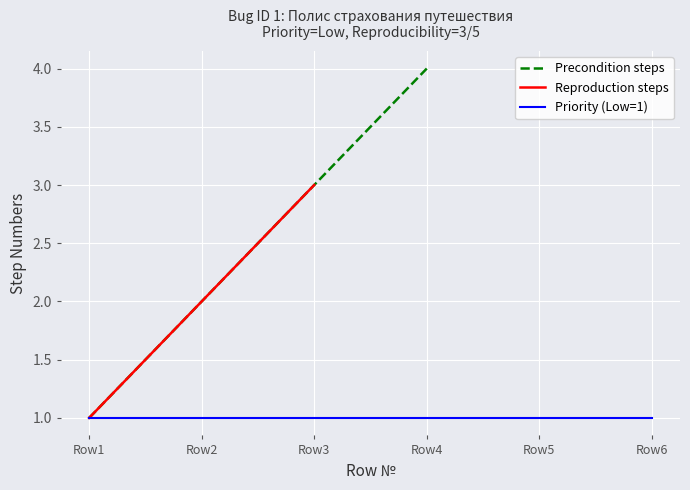

Is it true that Priority (Low=1) equals 1.8 at Row6?

False